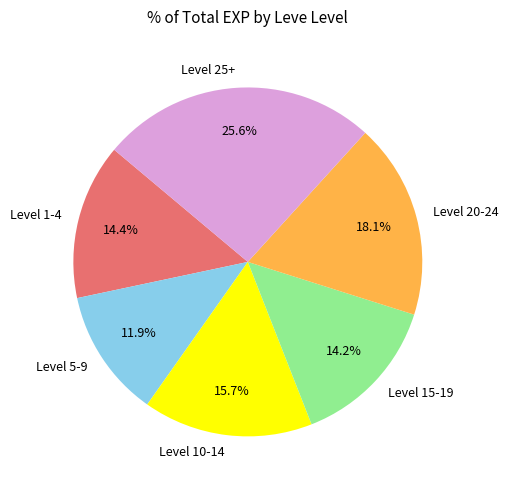

Is Level 20-24 the majority of the pie?

No